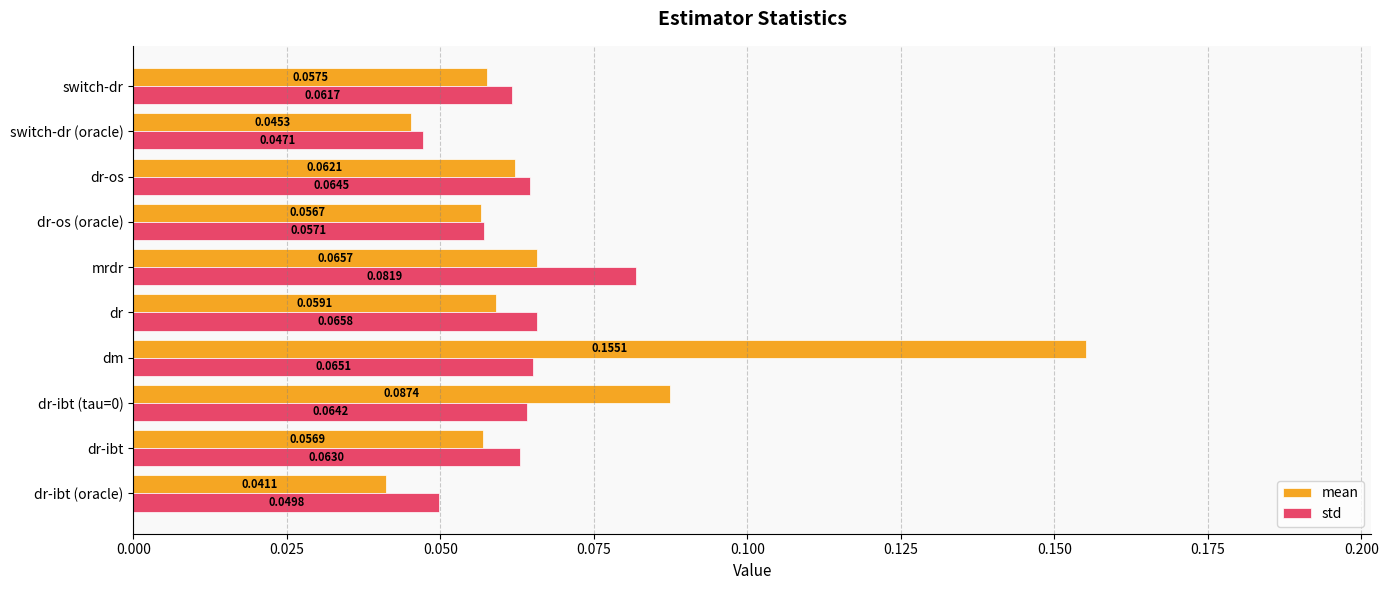

At dr-ibt (oracle), list the series in order from smallest to largest.

mean, std